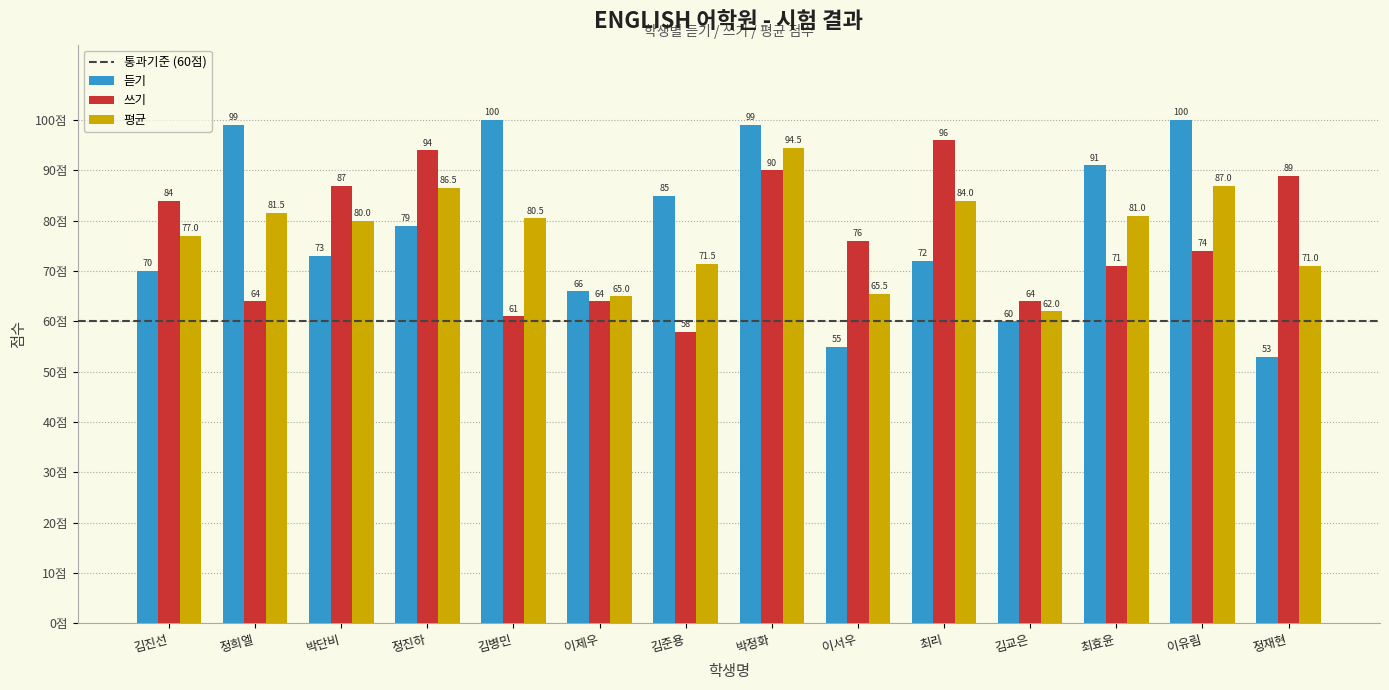

What is the highest value of the 평균 series?

94.5